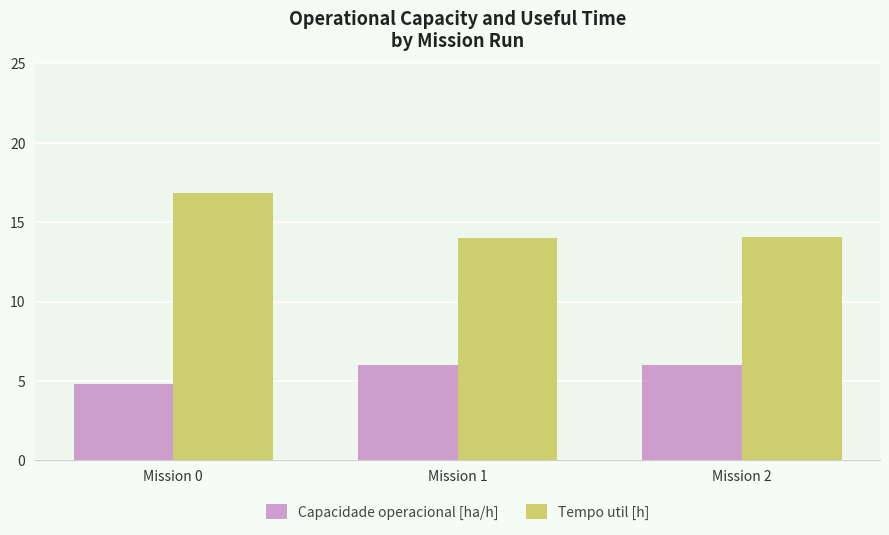

Reading left to right, what are all the values shown in this chart?

Capacidade operacional [ha/h]: Mission 0=4.8	Mission 1=6.0	Mission 2=6.0
Tempo util [h]: Mission 0=16.9	Mission 1=14.0	Mission 2=14.0